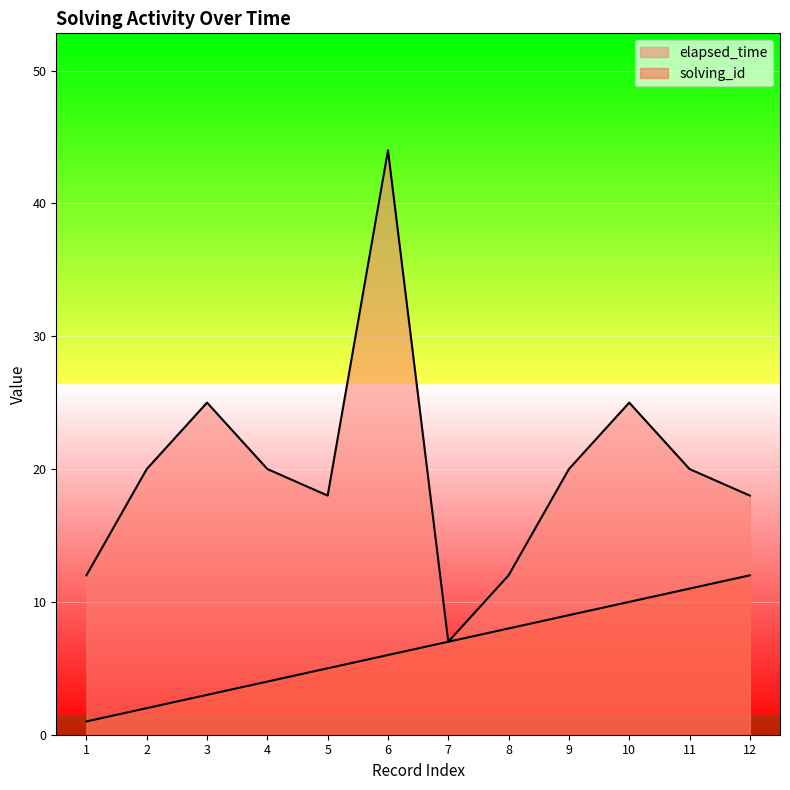

Is it true that solving_id equals 6 at 6?

True